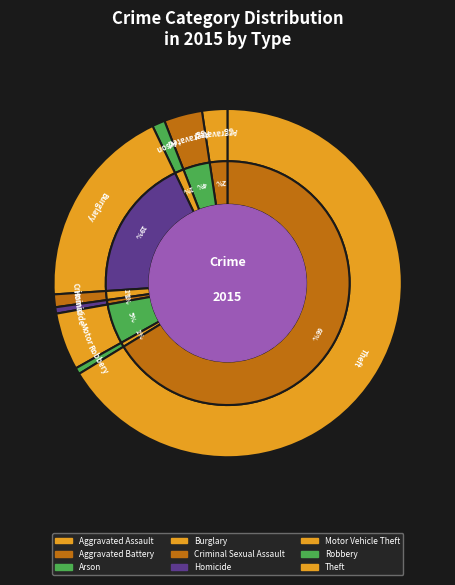

To the nearest percent, what is the average slice percentage?

11%